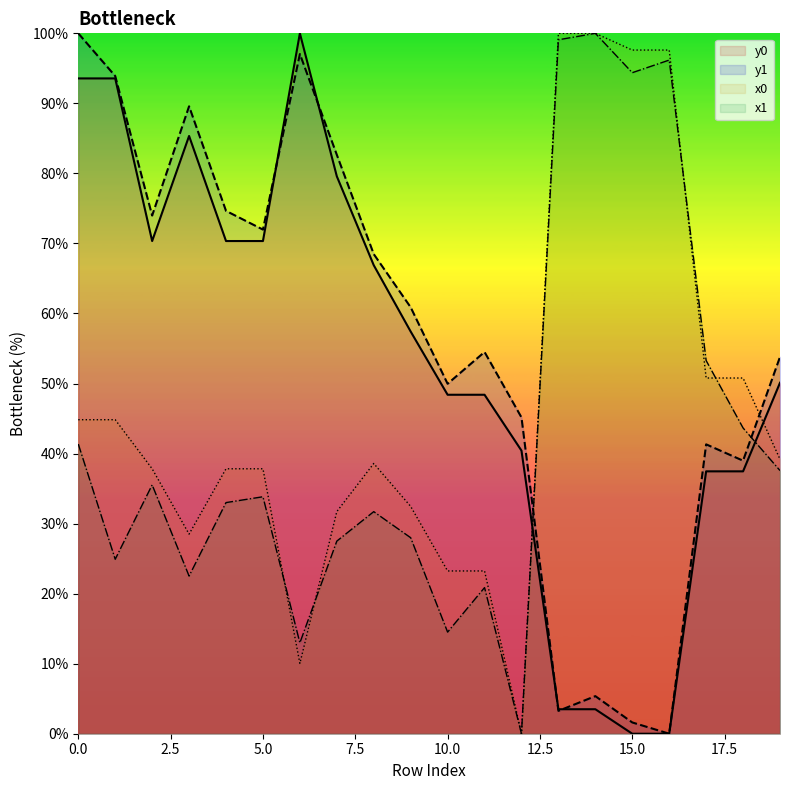

Reading right to left, extract all data points from this chart.

x0: 19=39.2	18=50.8	17=50.8	16=97.6	15=97.6	14=100.0	13=100.0	12=0.0	11=23.2	10=23.2	9=32.5	8=38.6	7=31.7	6=10.0	5=37.8	4=37.8	3=28.5	2=37.8	1=44.8	0=44.8
y0: 19=50.1	18=37.5	17=37.5	16=0.0	15=0.0	14=3.5	13=3.5	12=40.4	11=48.4	10=48.4	9=57.4	8=66.9	7=79.6	6=100.0	5=70.3	4=70.3	3=85.3	2=70.3	1=93.6	0=93.6
x1: 19=37.6	18=43.7	17=53.3	16=96.2	15=94.4	14=100.0	13=99.1	12=0.0	11=20.9	10=14.5	9=28.0	8=31.7	7=27.5	6=13.0	5=33.8	4=33.0	3=22.5	2=35.5	1=24.9	0=41.4
y1: 19=53.8	18=39.0	17=41.3	16=0.0	15=1.6	14=5.4	13=3.3	12=45.2	11=54.5	10=50.0	9=60.9	8=68.5	7=82.7	6=97.0	5=72.0	4=74.6	3=89.6	2=74.0	1=93.9	0=100.0